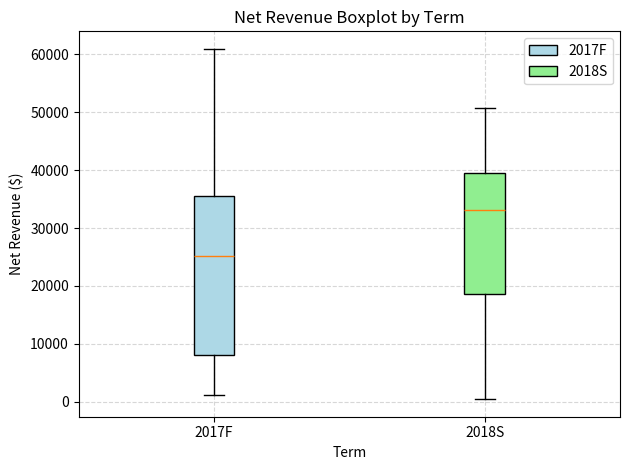

Where does the median line of the box for 2017F sit on the y-axis? The values are not printed on the chart, so give them approximately, as read against the axis.

25000